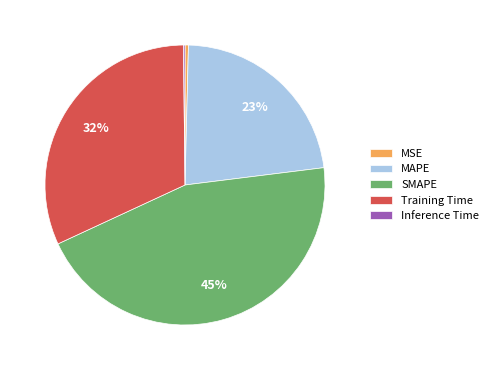

Is the sum of SMAPE and MAPE greater than half?

Yes